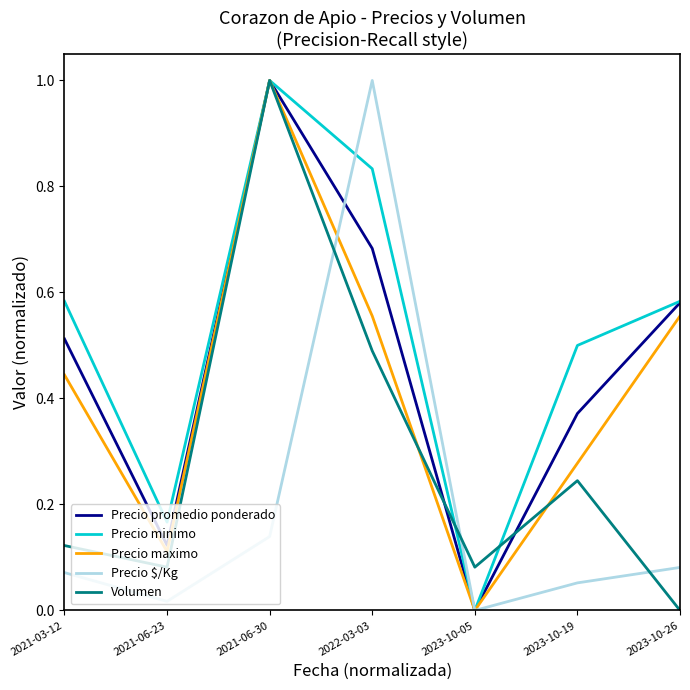

How many Precio minimo values are between 0 and 1?

7